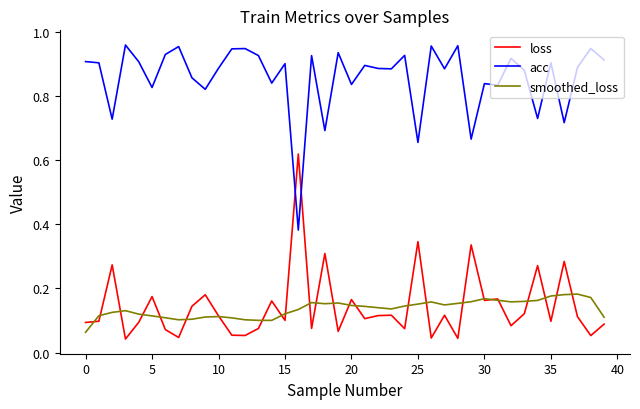

True or false: smoothed_loss and acc cross at least once.

False